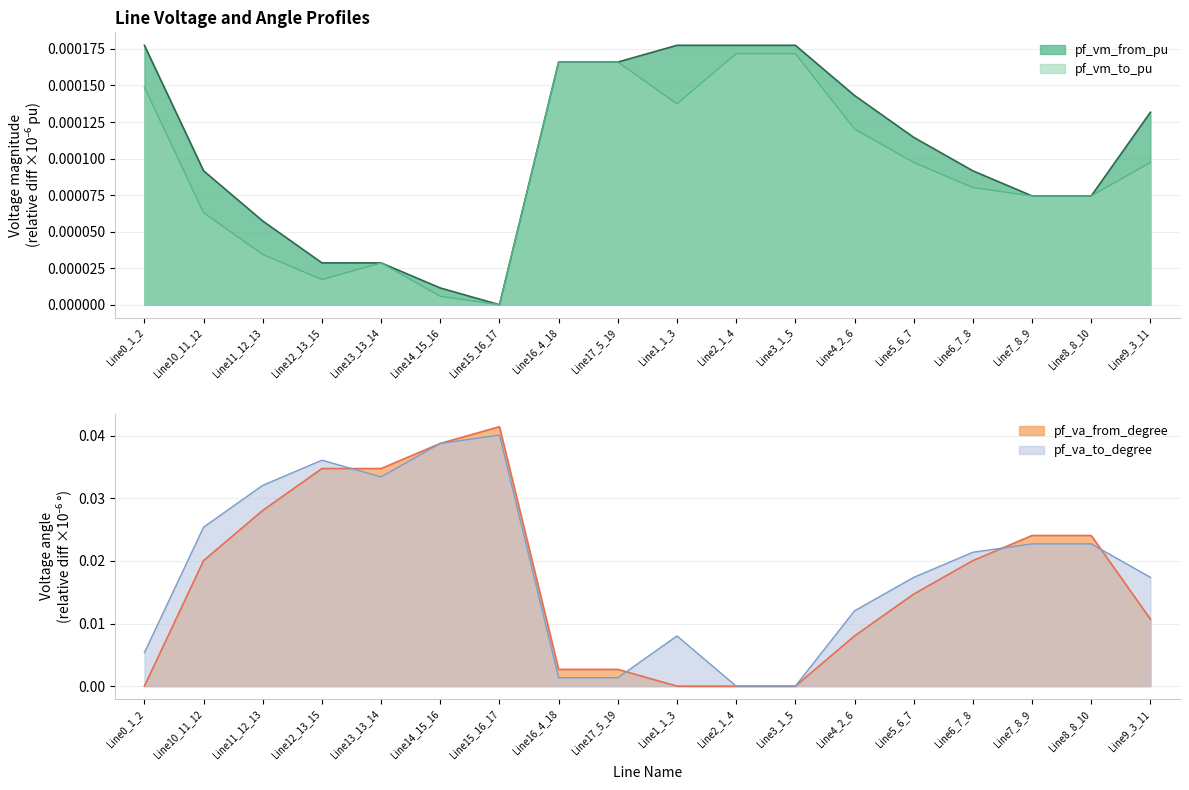

Where is the first local maximum for pf_vm_to_pu?

Line13_13_14